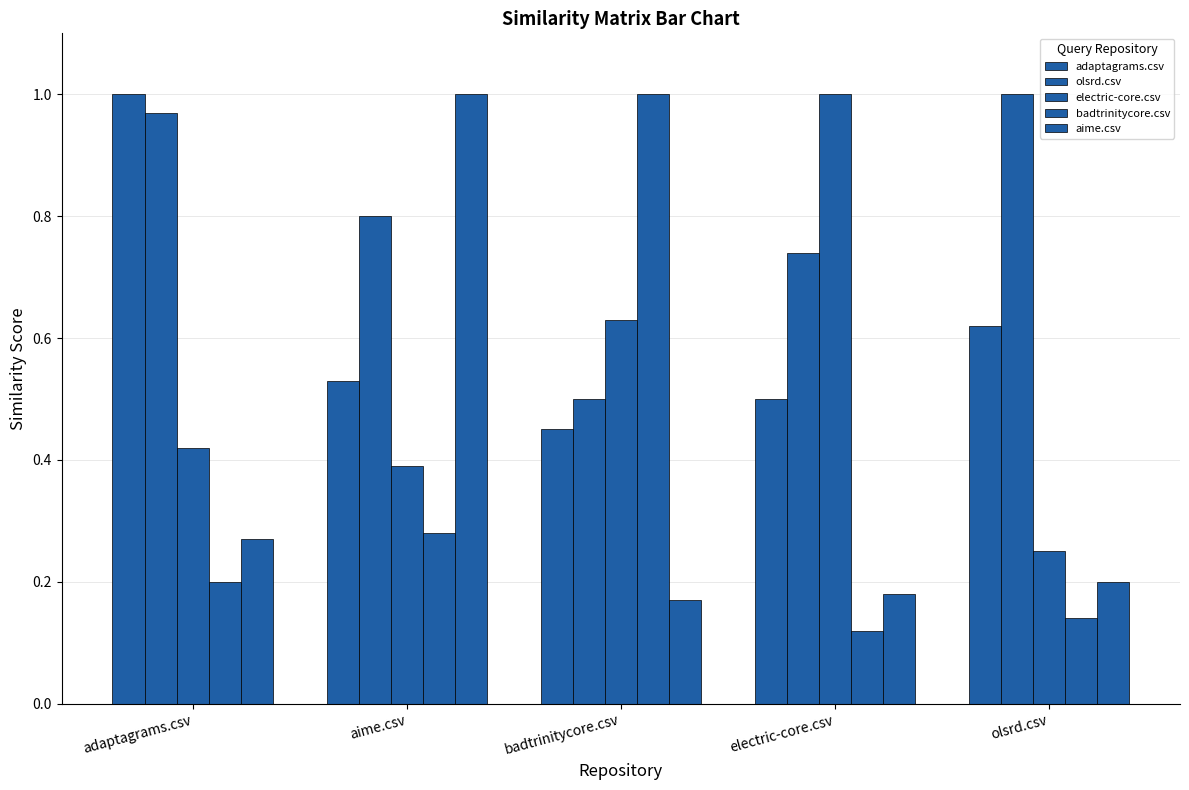

What is the sum of the olsrd.csv values at olsrd.csv and electric-core.csv?

1.7